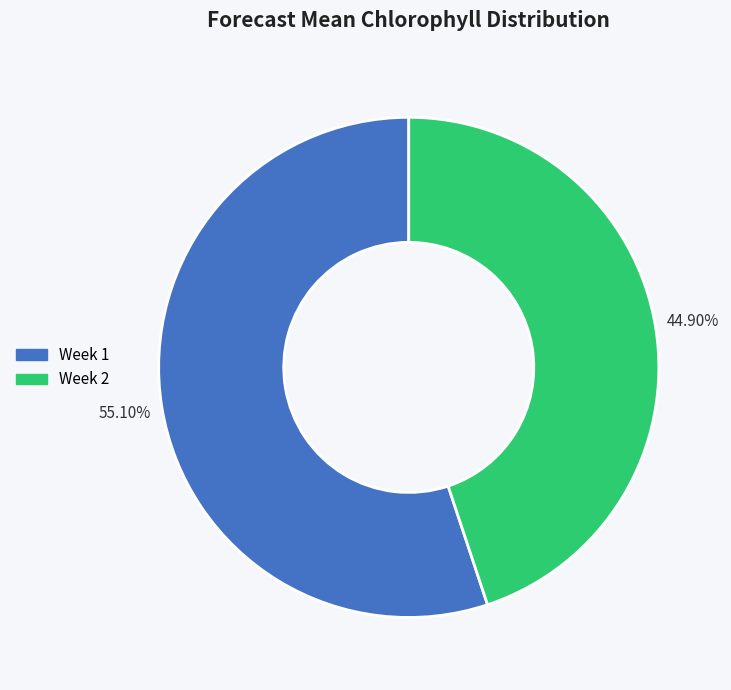

Does any single category account for the majority?

Yes